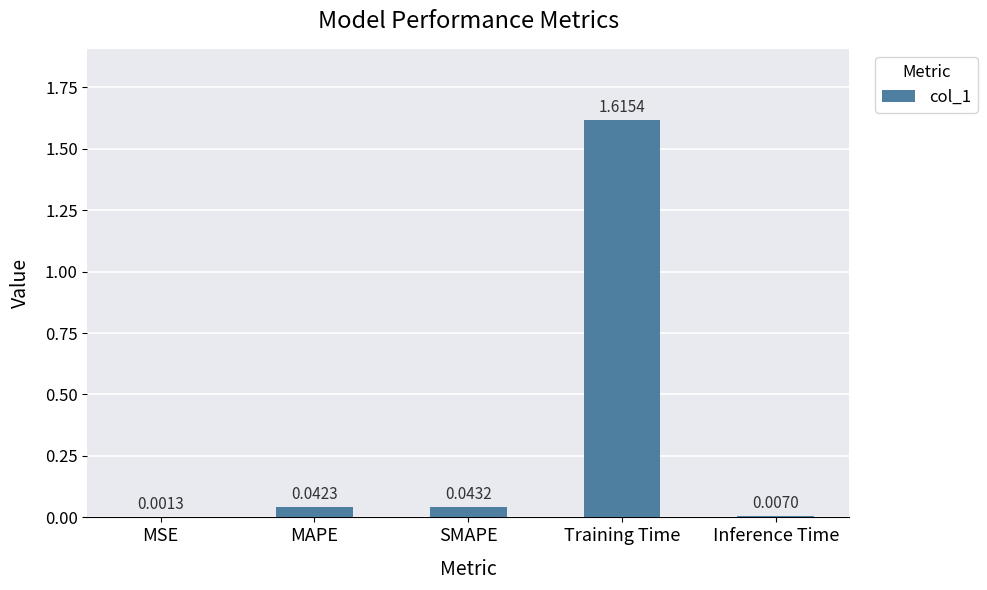

Which category has the highest value across all series?

Training Time